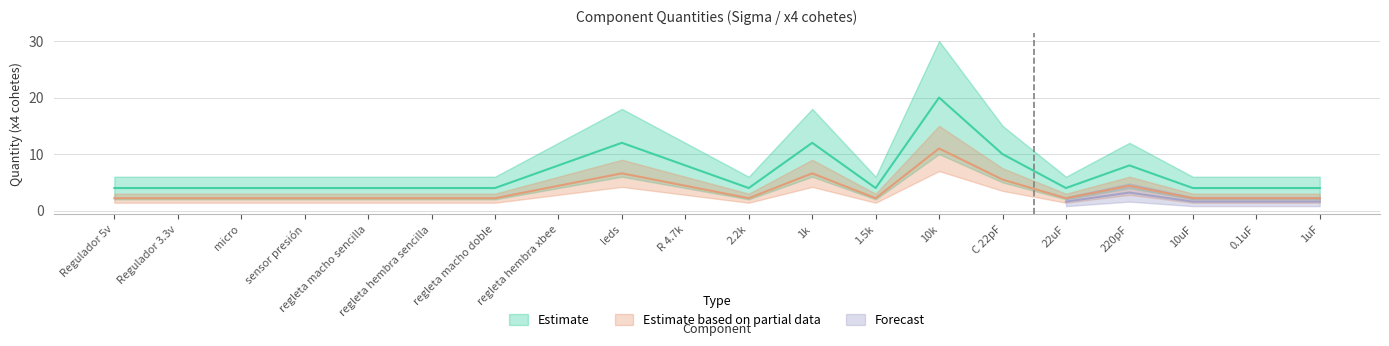

True or false: Sigma lower has a value of 4.0 at 0.1uF.

True